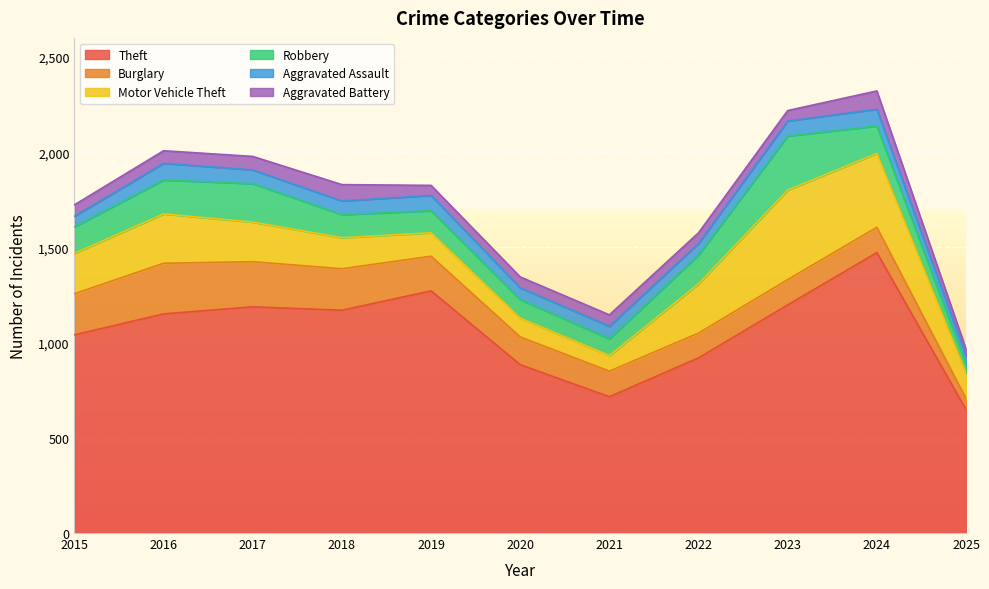

True or false: Aggravated Assault and Motor Vehicle Theft cross at least once.

False